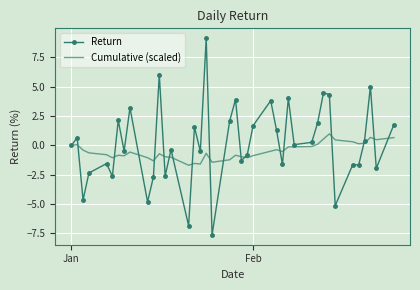

Which series has the largest range (max minus min)?

Return